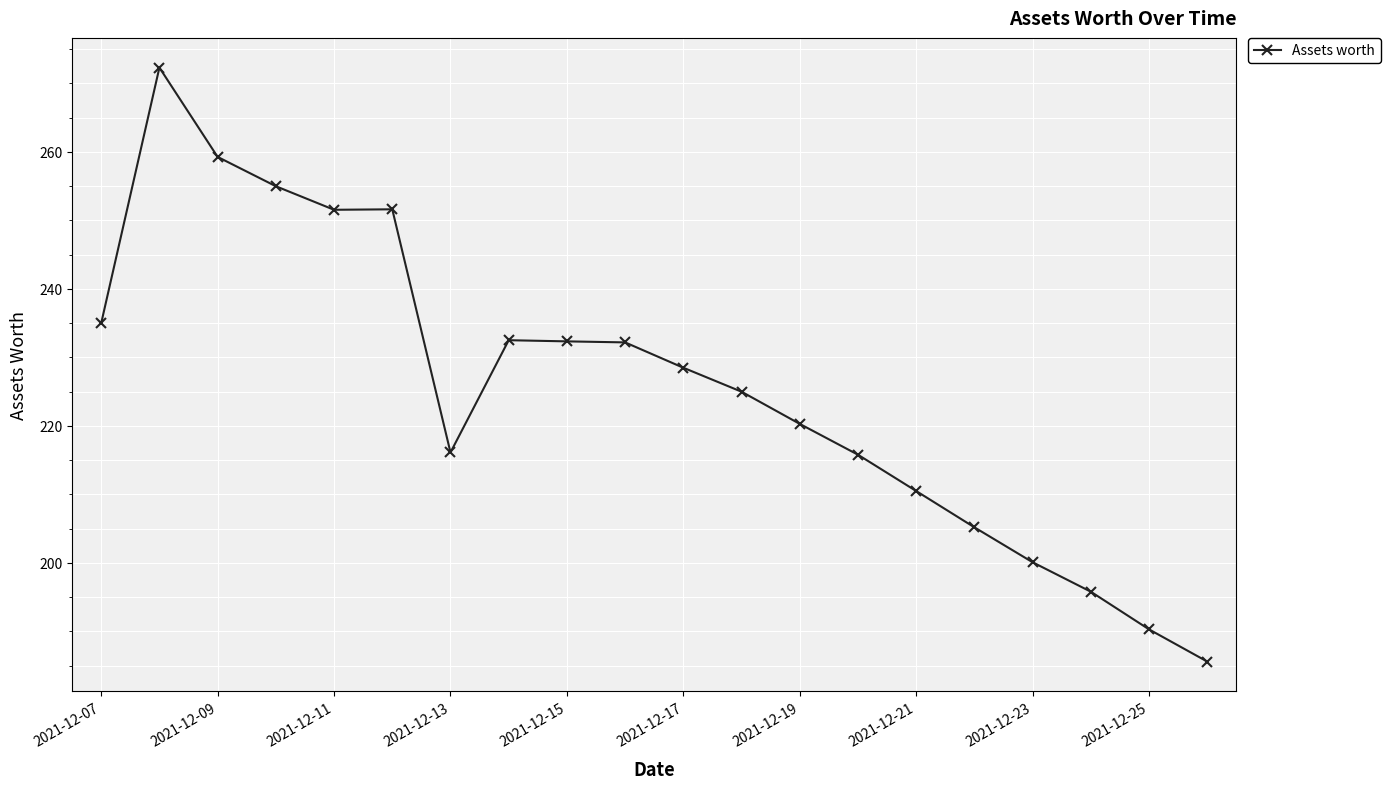

True or false: there are more than 1 points higher than both neighbors.

True